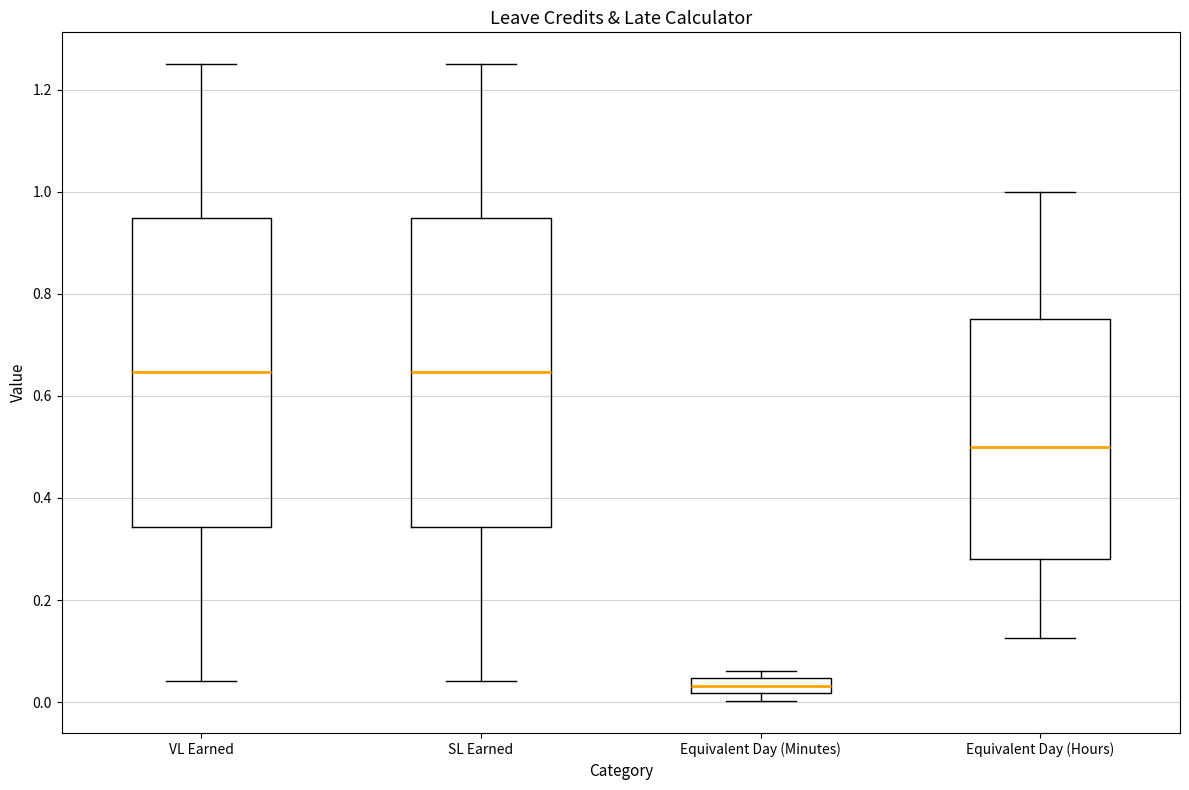

Reading left to right, transcribe this box plot: for each box, give where its median line is, the range the box spans, and where its two whiskers end, as read against the y-axis. The values are not printed on the chart, so give them approximately, as read against the axis.

VL Earned: median 0.64, box 0.34 to 0.94, whiskers 0.04 to 1.26
SL Earned: median 0.64, box 0.34 to 0.94, whiskers 0.04 to 1.26
Equivalent Day (Minutes): median 0.04 (inside the box), box 0.02 to 0.04, whiskers 0.00 to 0.06
Equivalent Day (Hours): median 0.50, box 0.28 to 0.76, whiskers 0.12 to 1.00